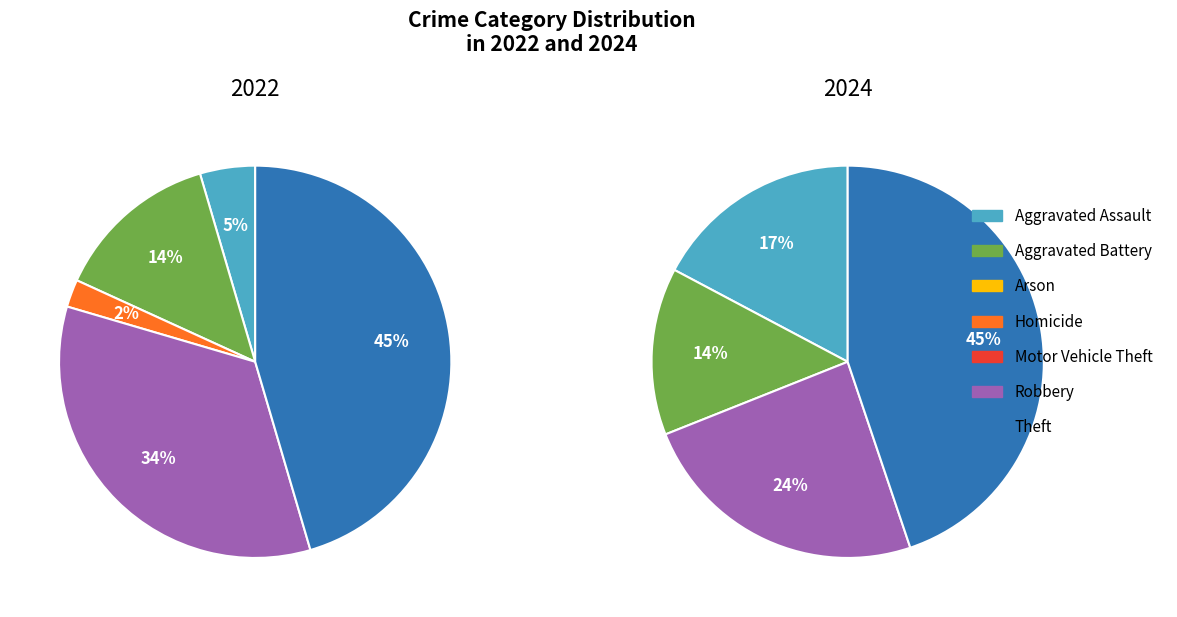

To the nearest percent, what is the average slice percentage?

14%